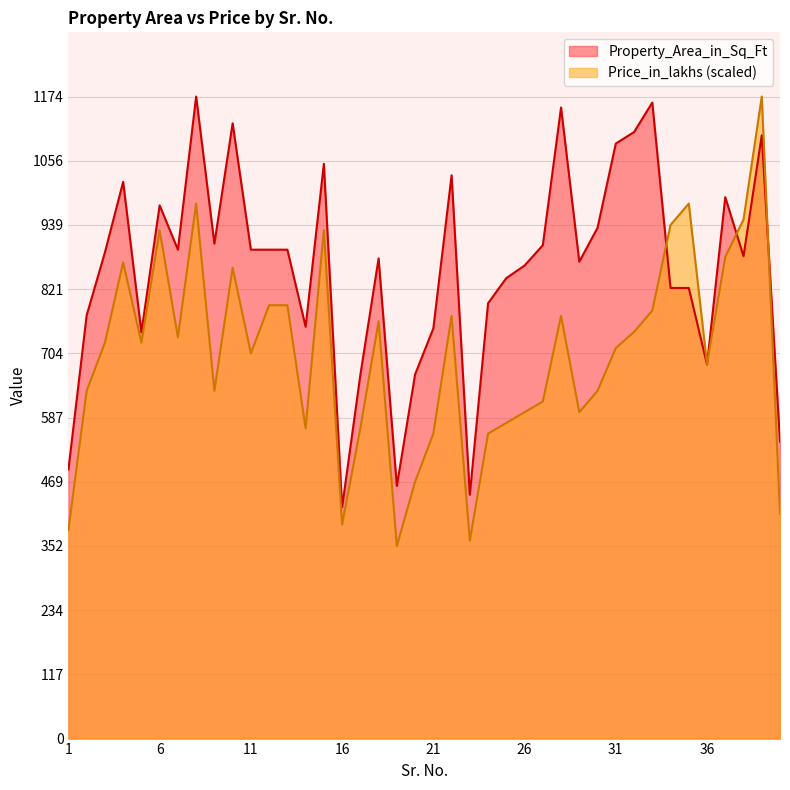

Does the chart have visible grid lines?

Yes